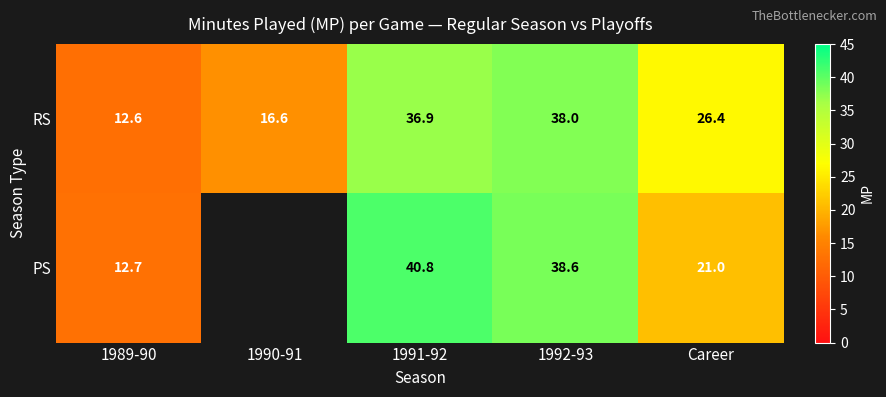

What is the difference between the highest and lowest values at 1992-93?

0.6